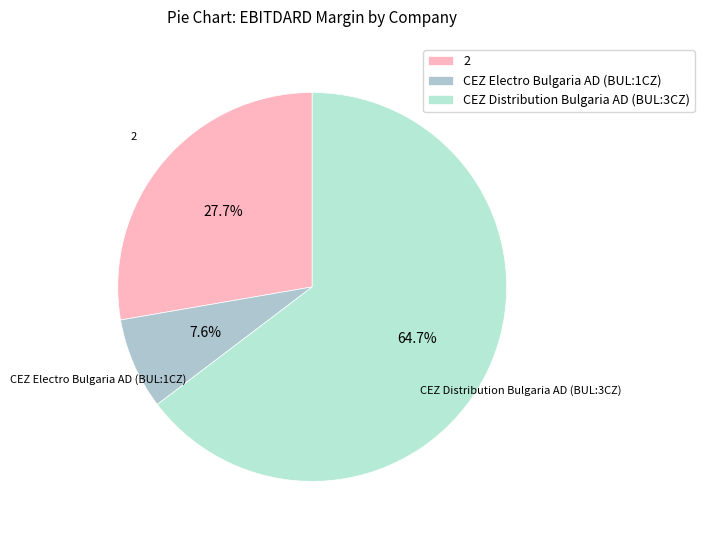

Which category has the smallest portion of the pie?

CEZ Electro Bulgaria AD (BUL:1CZ)